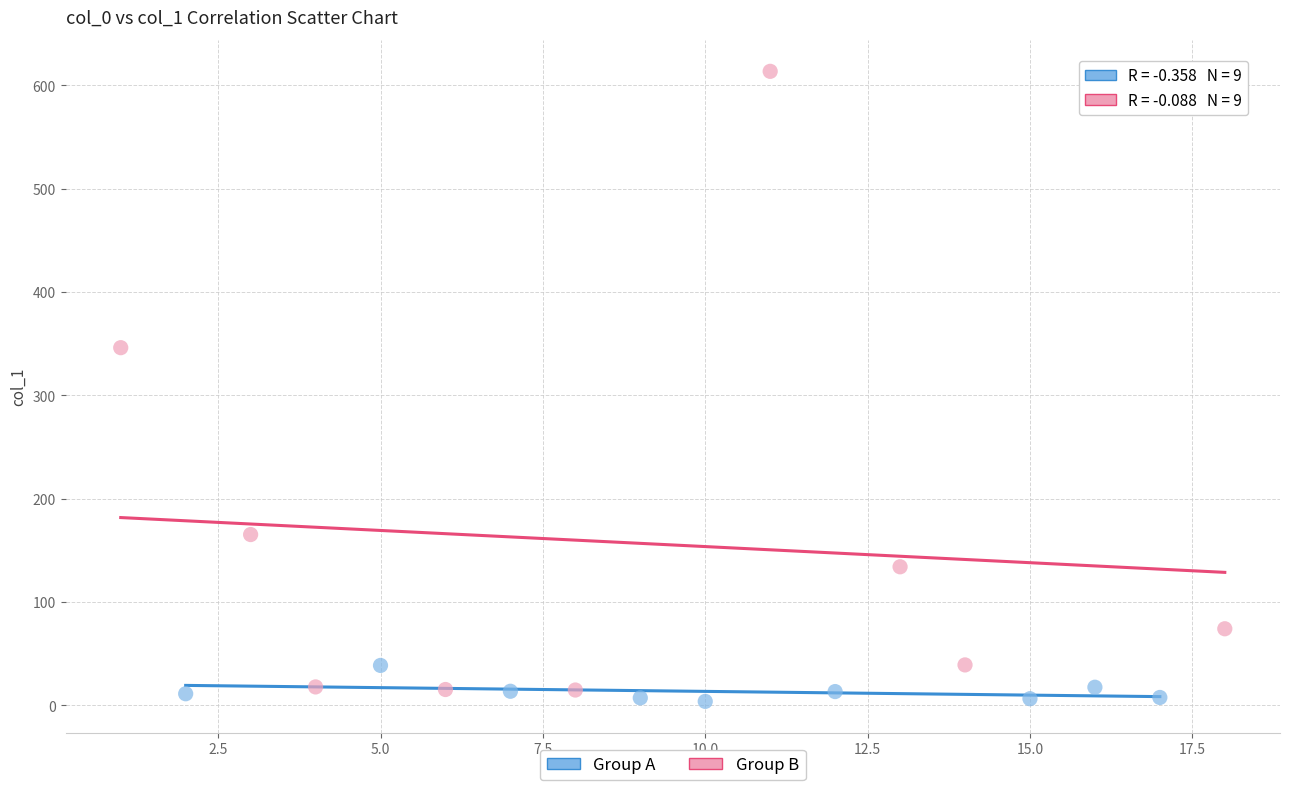

Which series has the largest Y range (max minus min)?

Group B